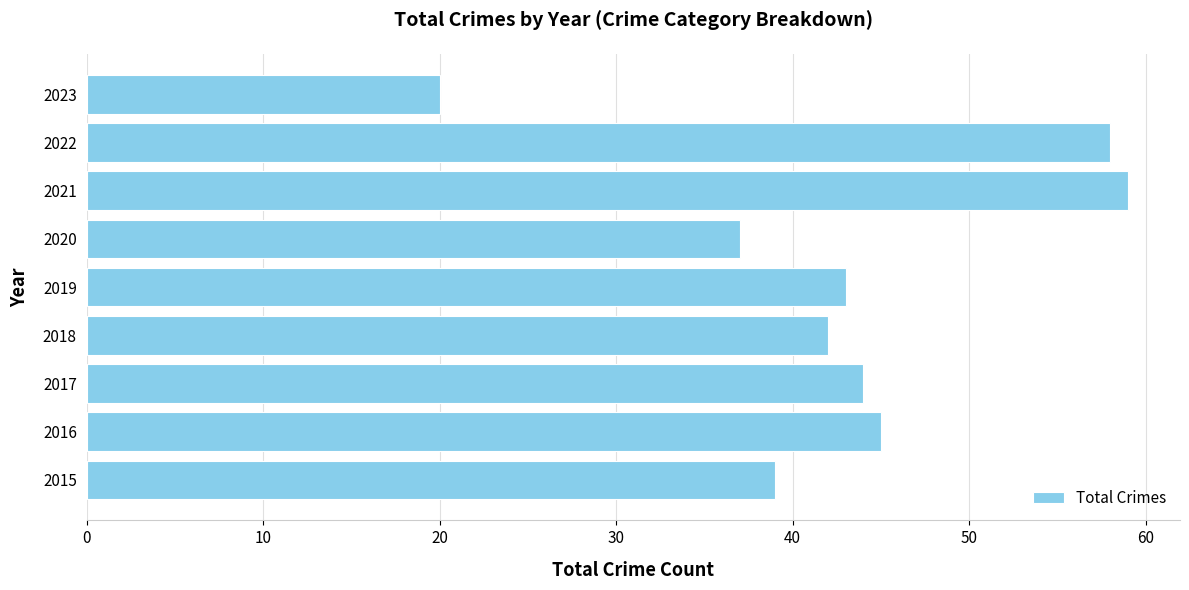

What is the approximate value at 2021?

59